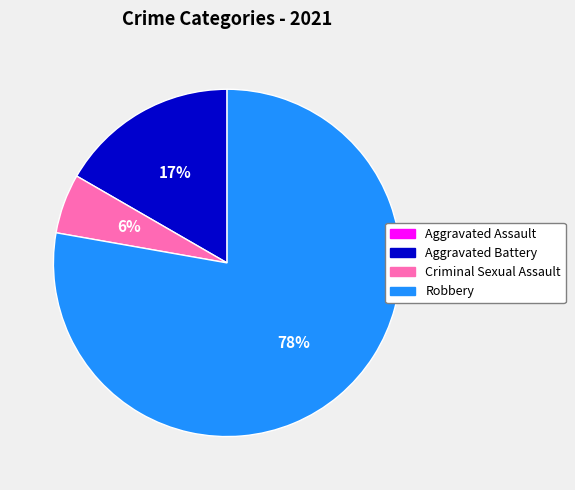

What is the largest slice in the pie chart?

Robbery